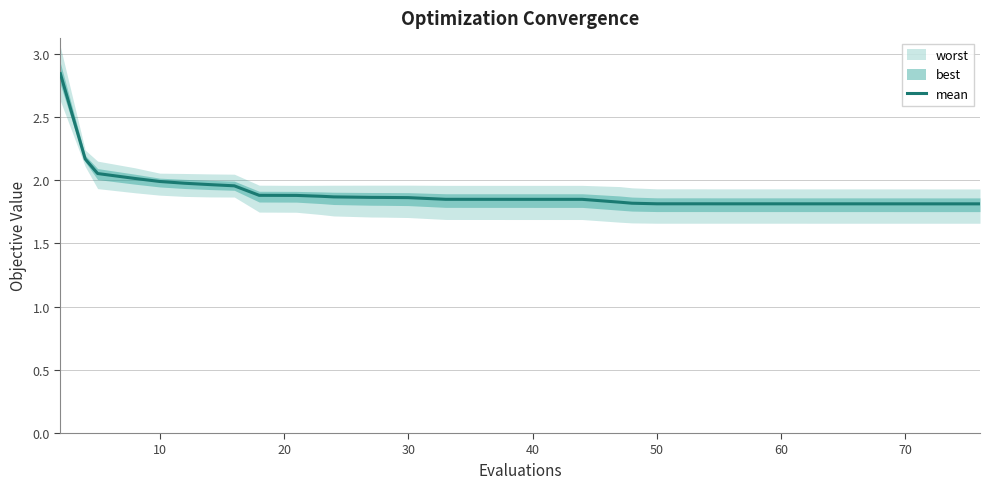

Does the chart display data point markers on the line(s)?

No